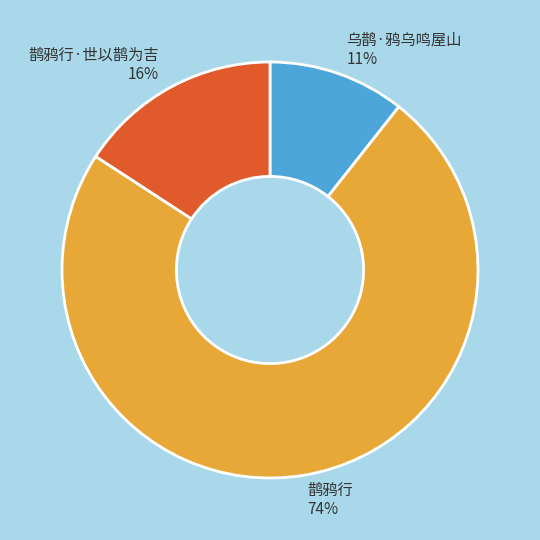

Rank the categories by value from highest to lowest.

鹊鸦行, 鹊鸦行·世以鹊为吉, 乌鹊·鸦乌鸣屋山